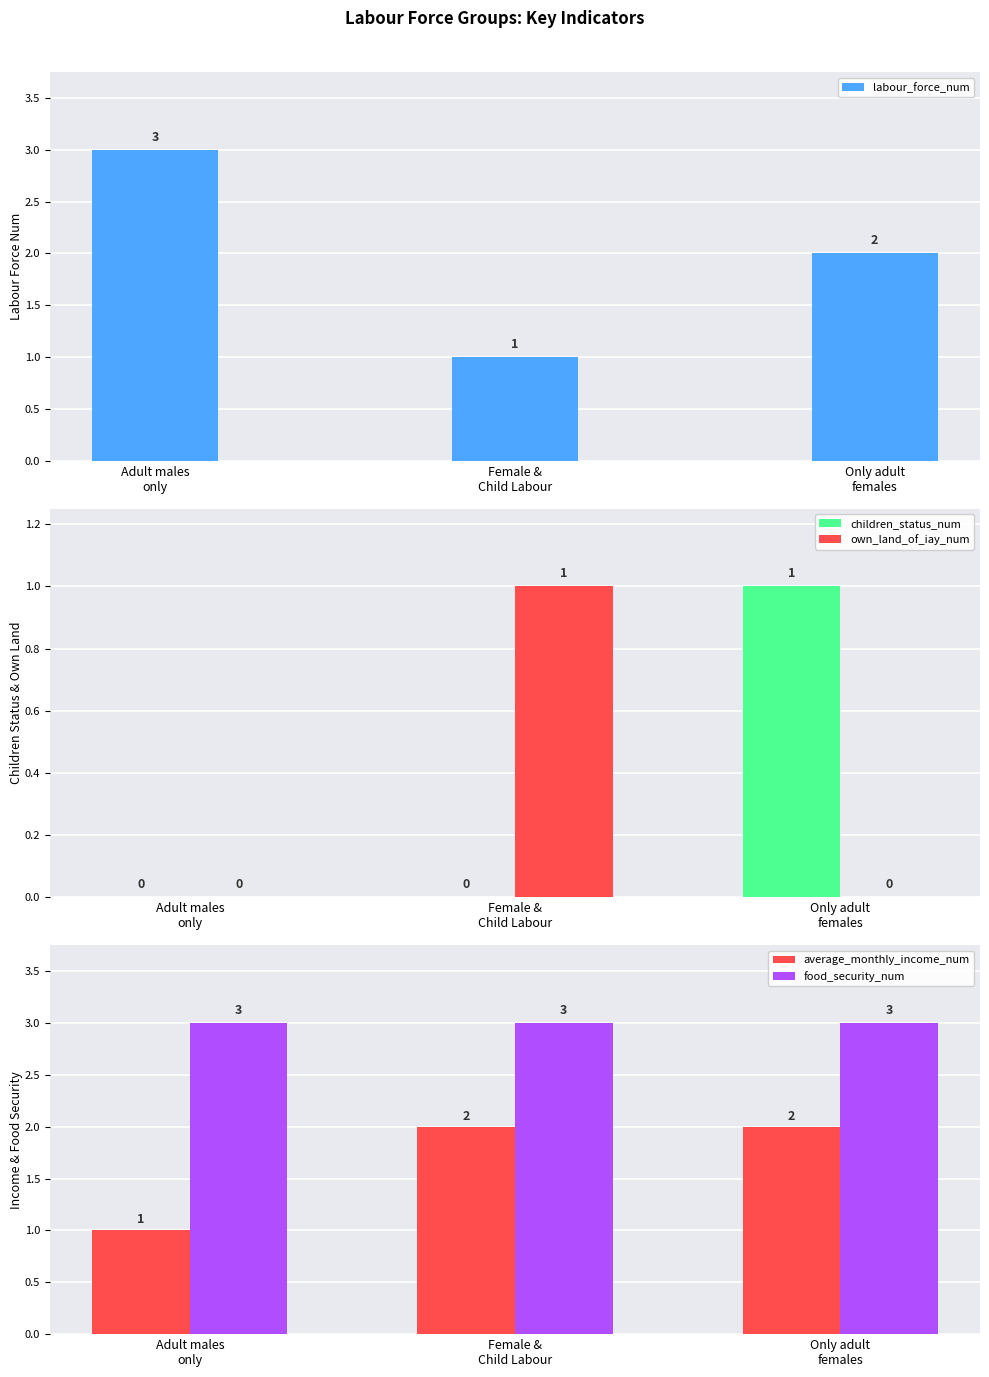

What position from the left is Female &
Child Labour?

2